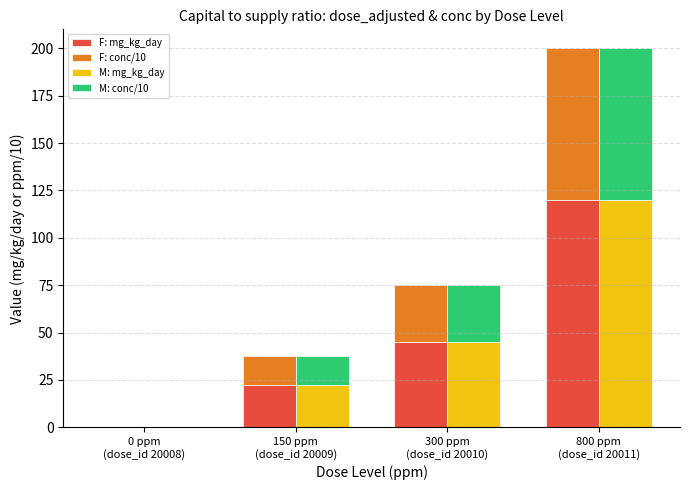

What position from the left is 800 ppm
(dose_id 20011)?

4